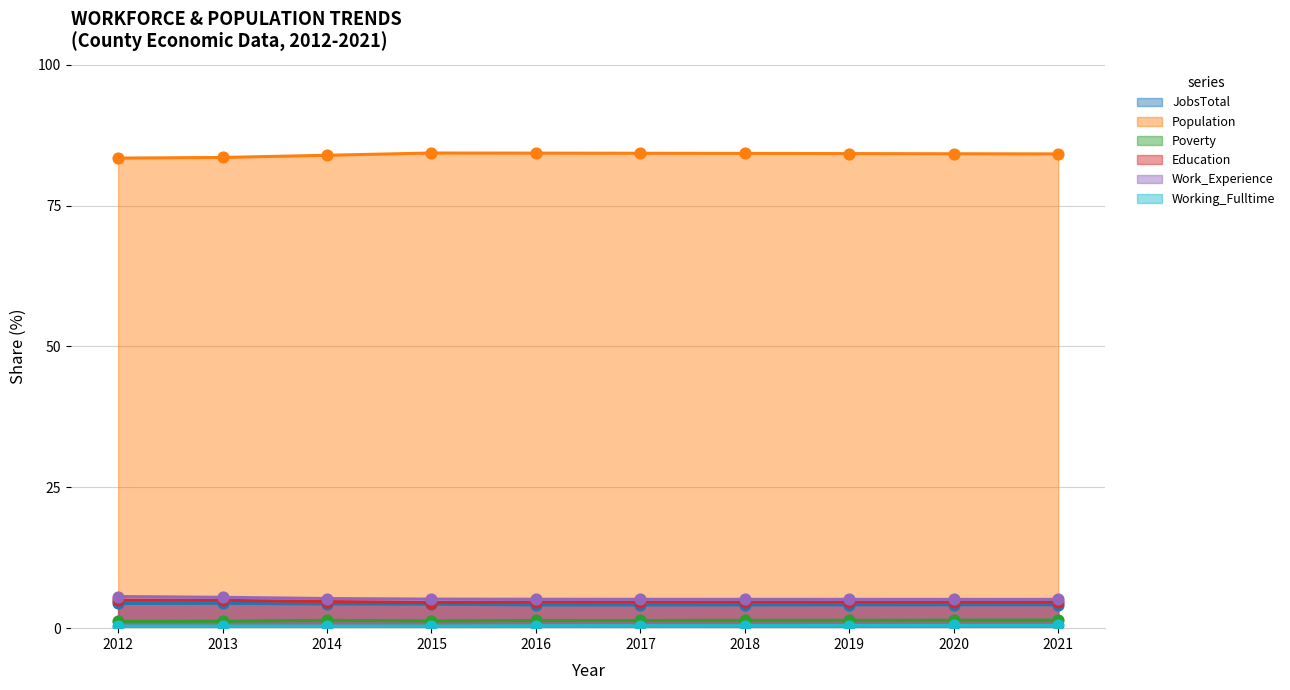

Which series has the largest total across all categories?

Population